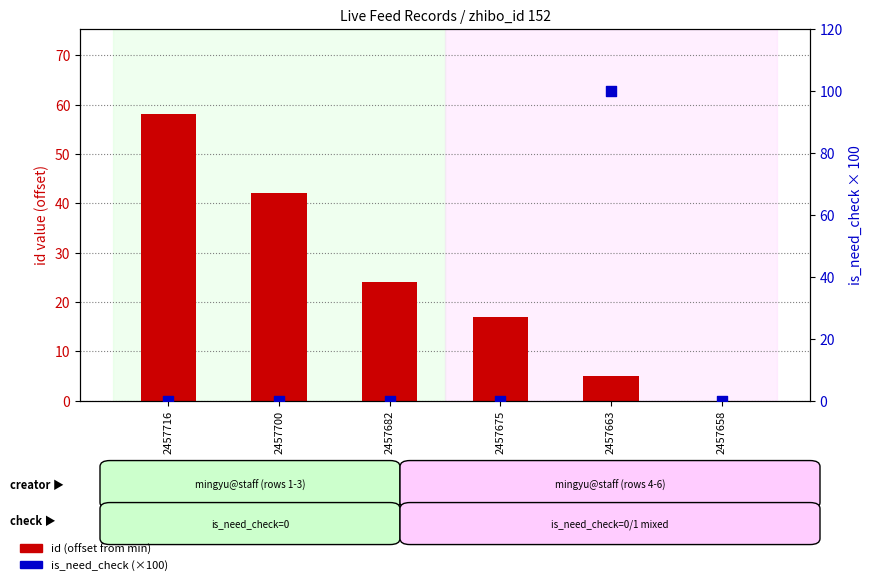

Which series has the largest Y range (max minus min)?

is_need_check (×100)